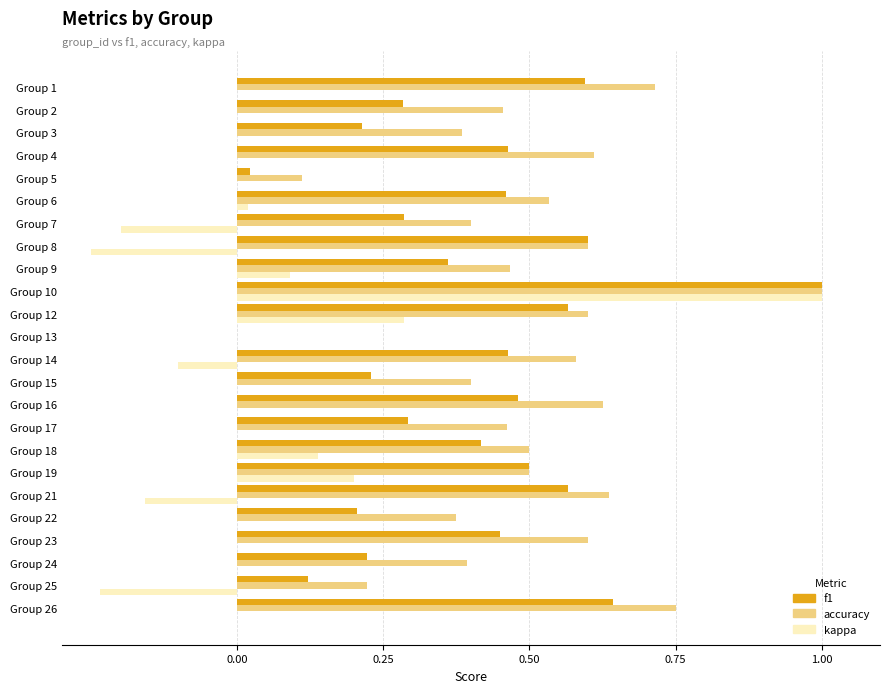

Which category has the highest value across all series?

Group 10